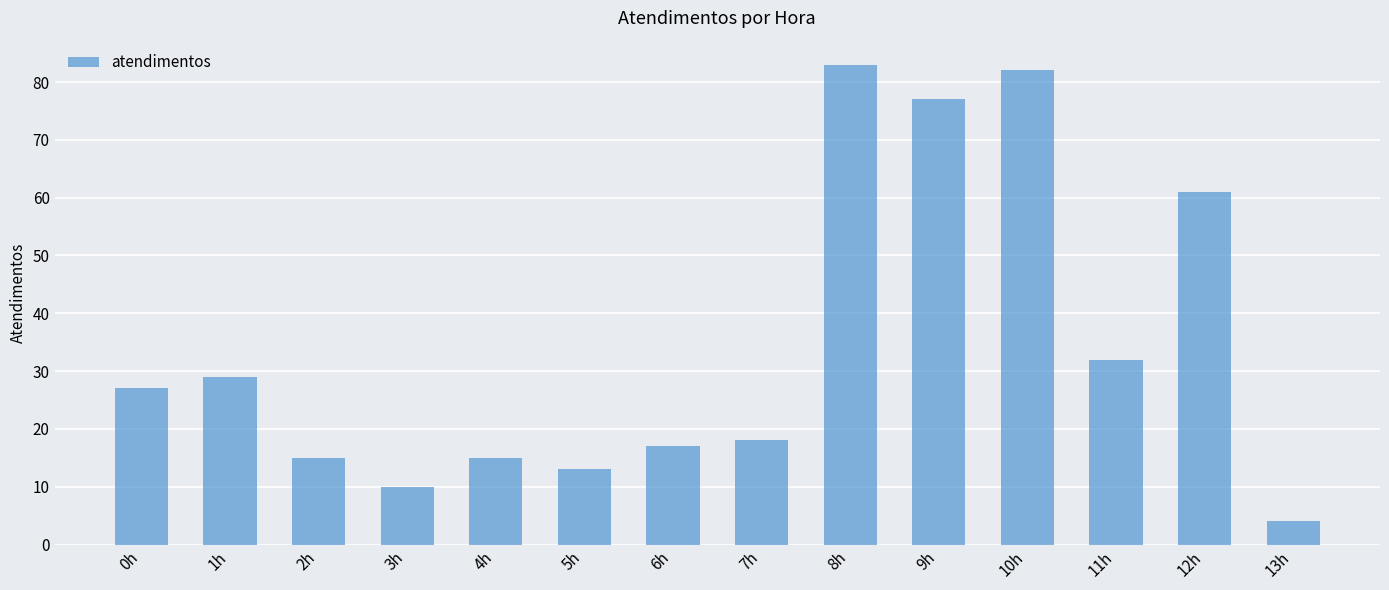

True or false: the data shows 27 at 0h.

True